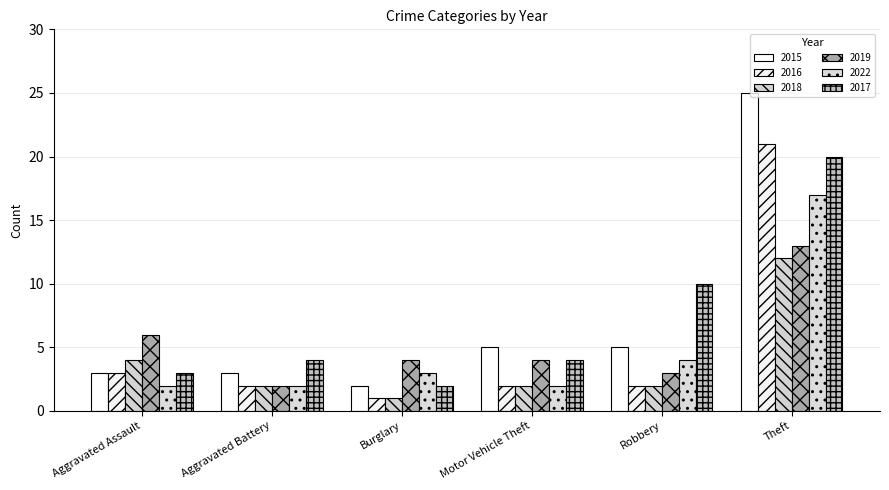

How many series are shown in this chart?

6